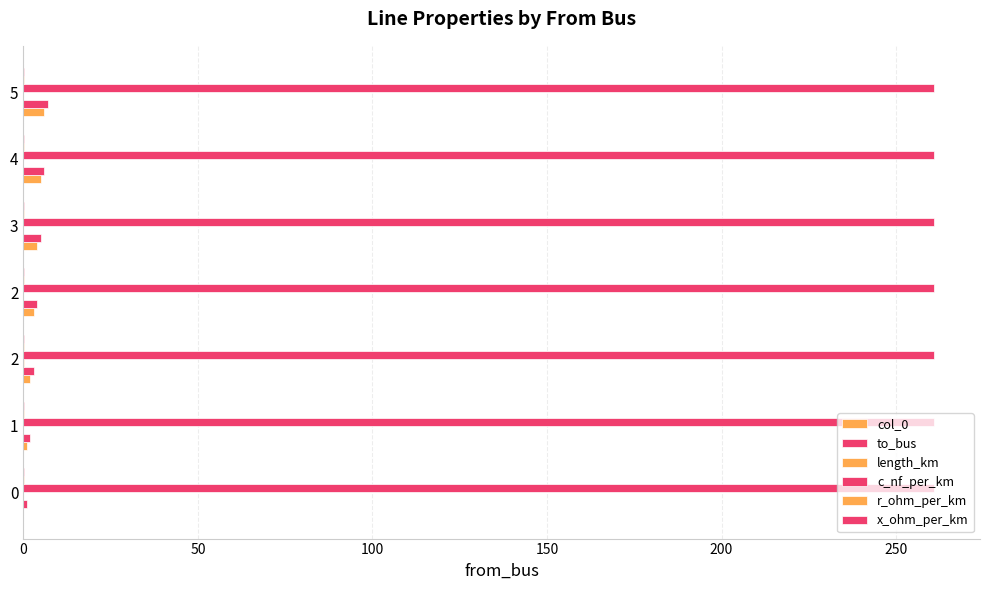

How many data points does each series have?

7